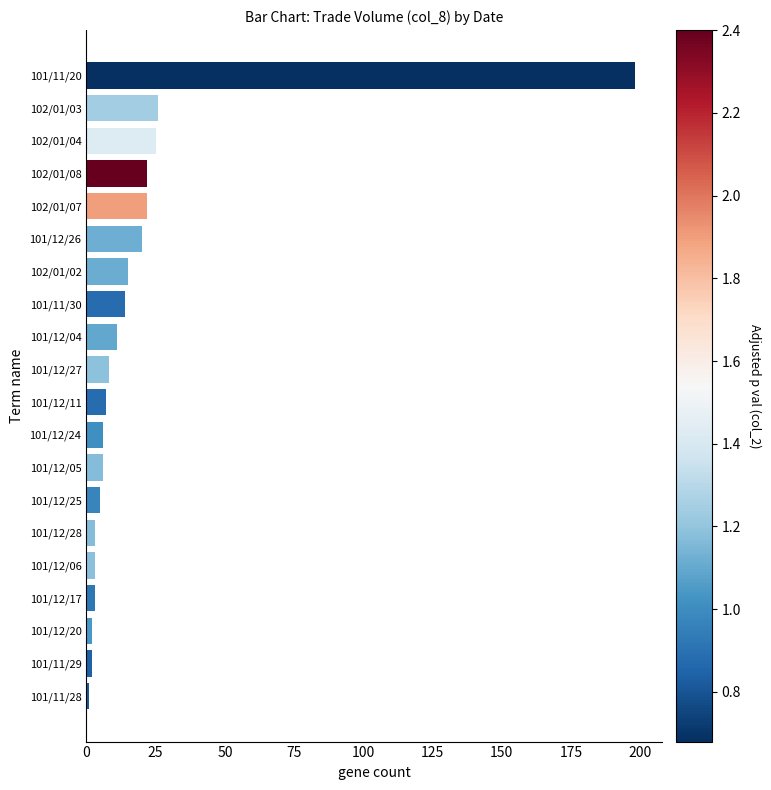

What is the difference between the second highest and second lowest values?

24